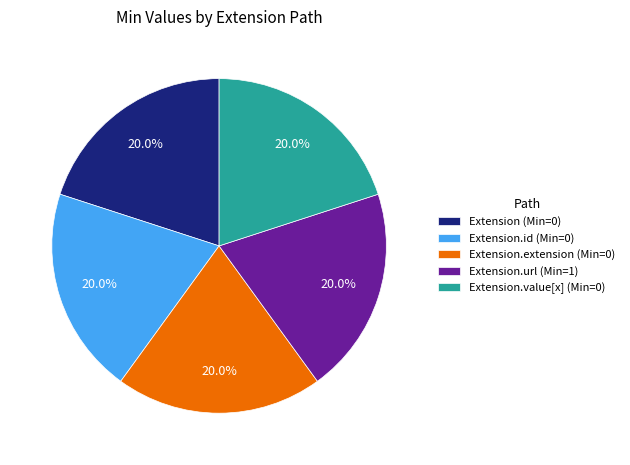

Approximately how many times larger is the value at Extension.value[x] (Min=0) compared to Extension.url (Min=1)?

1.0